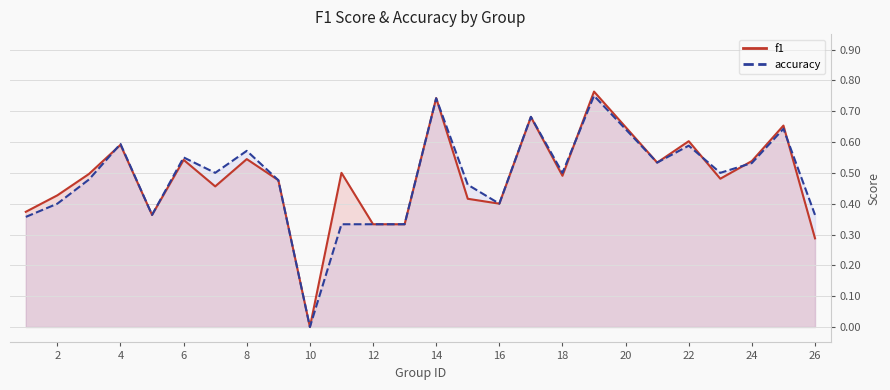

Count the f1 values in the range 0 to 1.

25